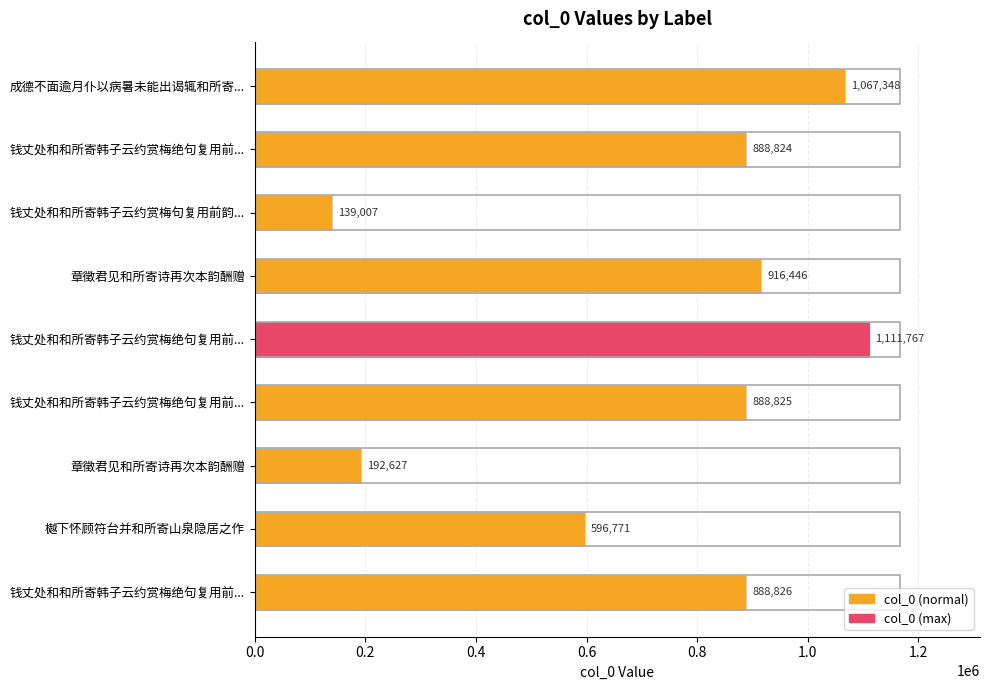

What is the average value?

743382